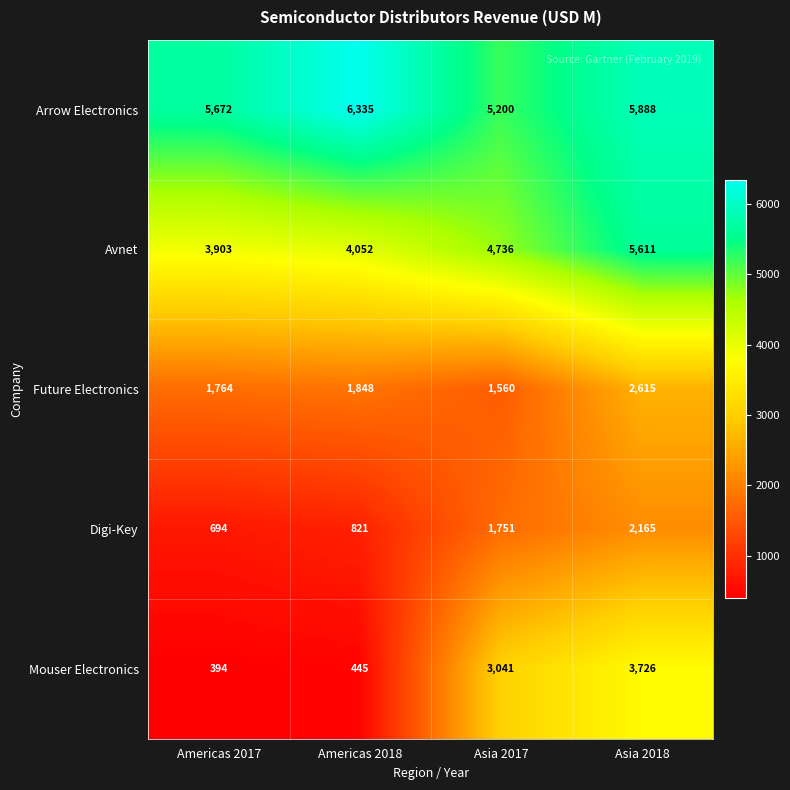

Rank the series at Asia 2017 from highest to lowest value.

Arrow Electronics, Avnet, Mouser Electronics, Digi-Key, Future Electronics